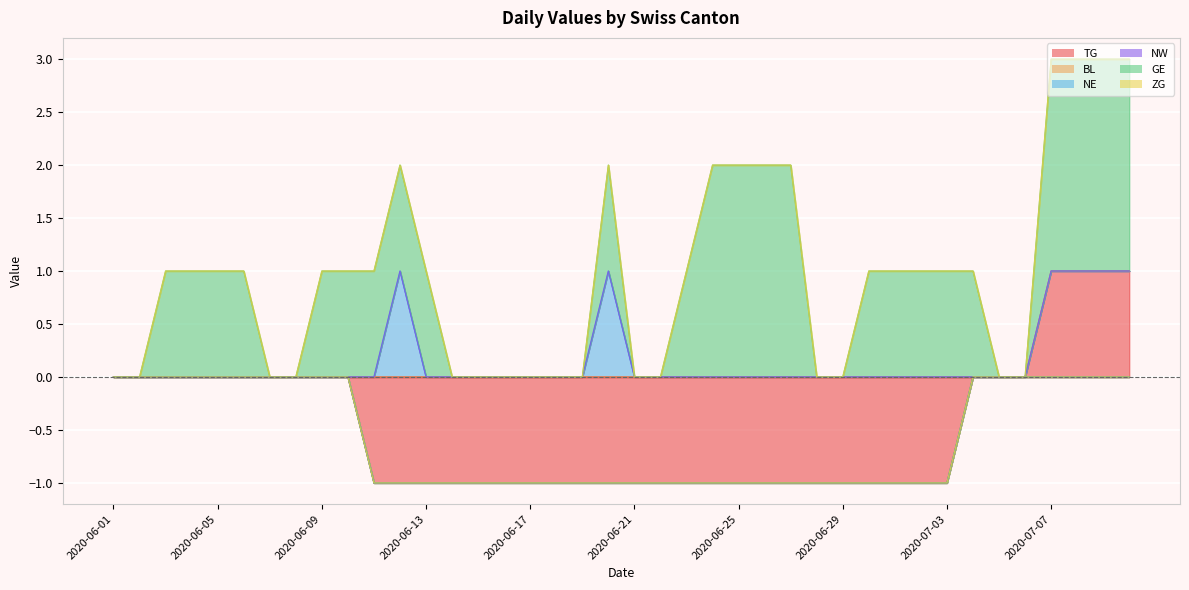

How many values in the TG series exceed -1?

17